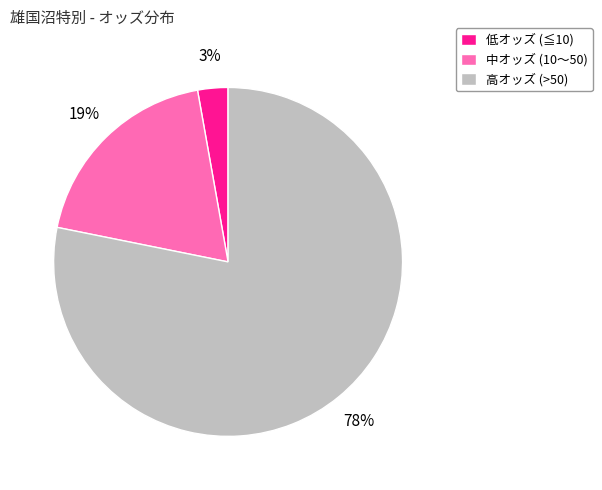

Is there any slice that represents more than half of the pie?

Yes